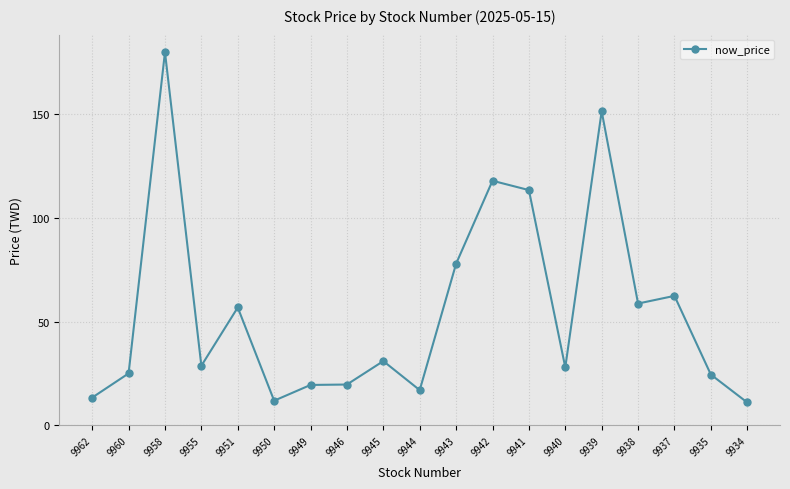

What is the difference between the maximum and minimum values?

168.9